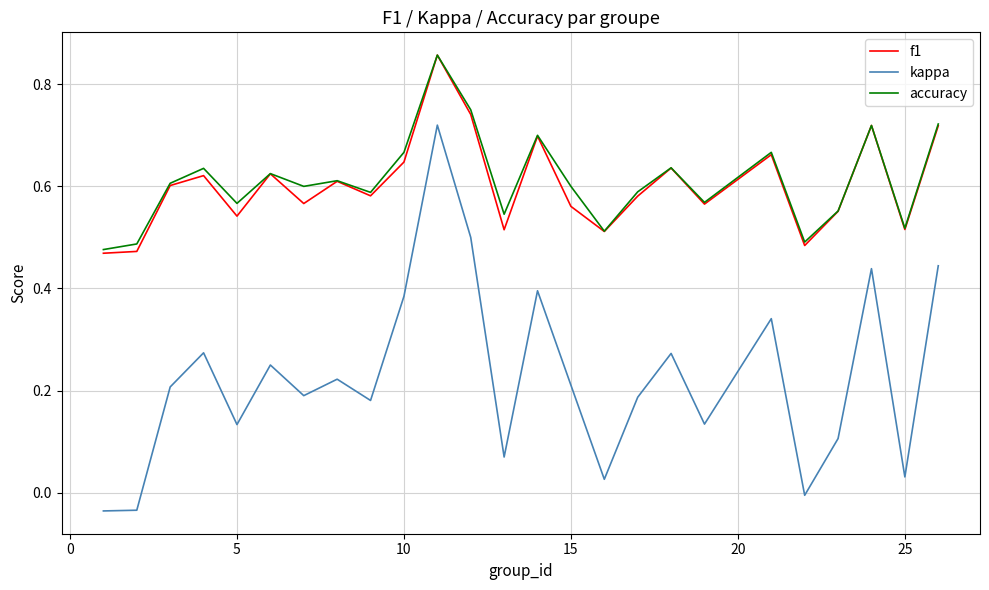

True or false: f1 and kappa cross at least once.

False